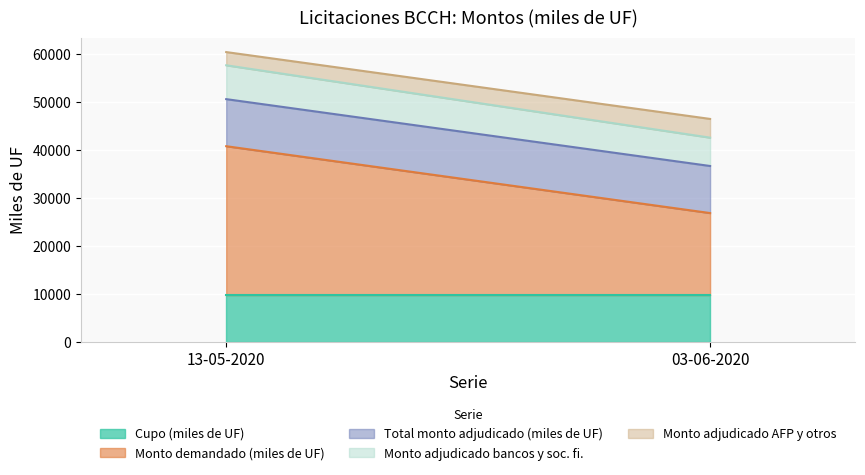

What are all the series names shown in the legend?

Cupo (miles de UF), Monto demandado (miles de UF), Total monto adjudicado (miles de UF), Monto adjudicado bancos y soc. fi., Monto adjudicado AFP y otros